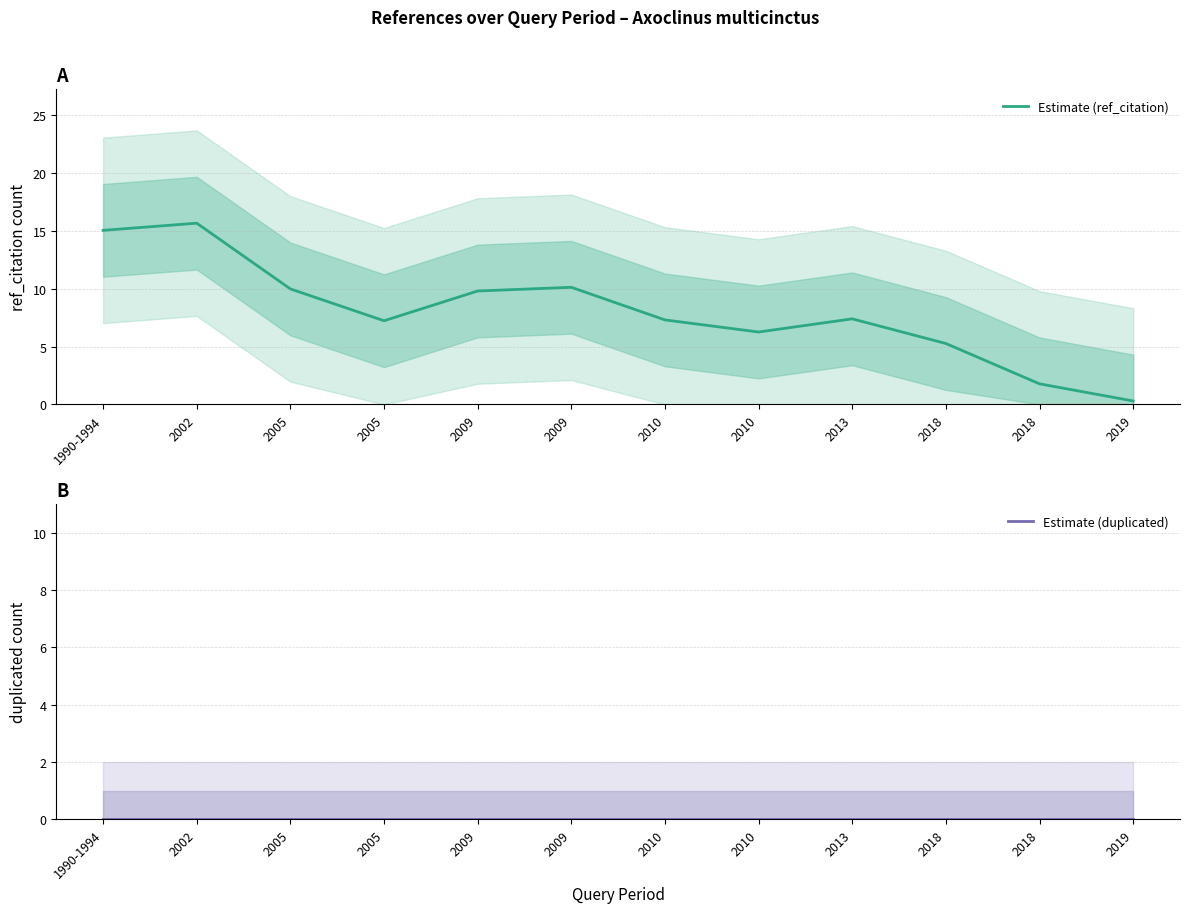

Rank the categories by Estimate (ref_citation) value from highest to lowest.

2002, 1990-1994, 2009, 2005, 2009, 2013, 2010, 2005, 2010, 2018, 2018, 2019